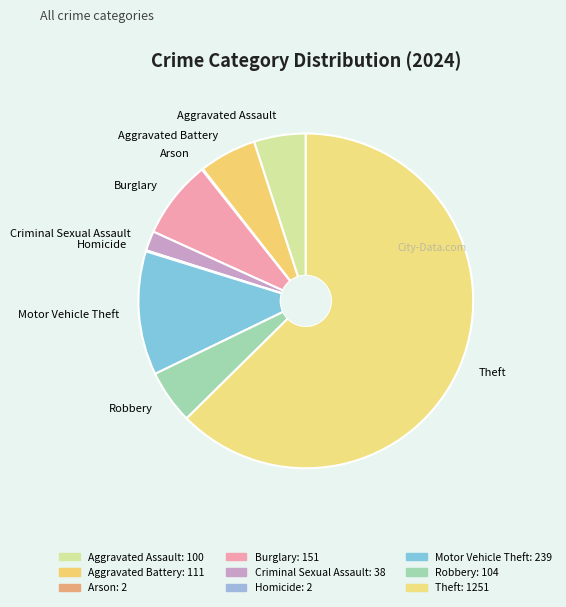

True or false: Burglary accounts for 8% of the total.

True